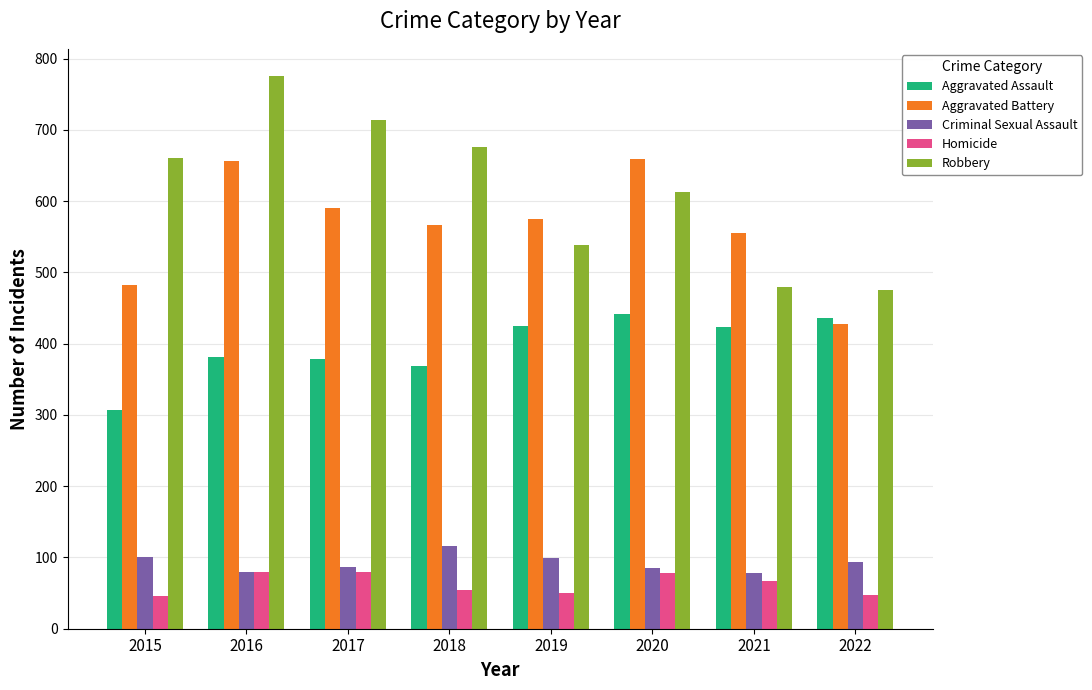

What is the difference between the highest and lowest values at 2021?

489